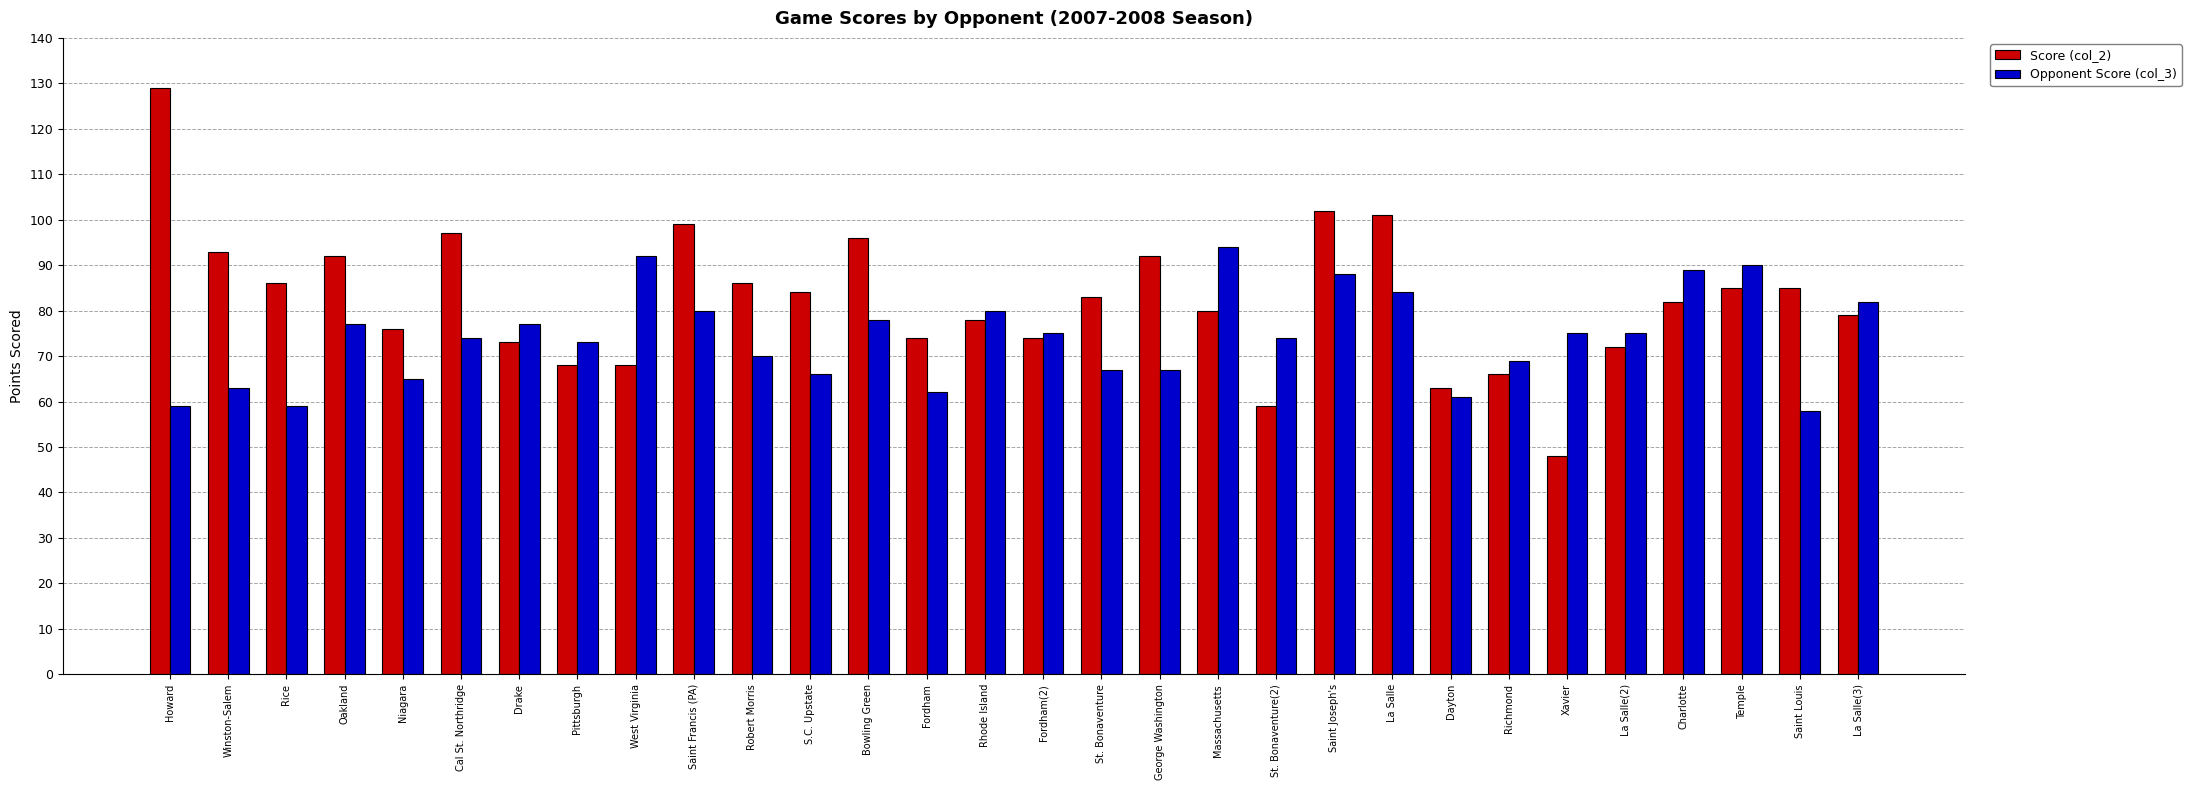

Where does the Opponent Score (col_3) series first go above 75?

Oakland